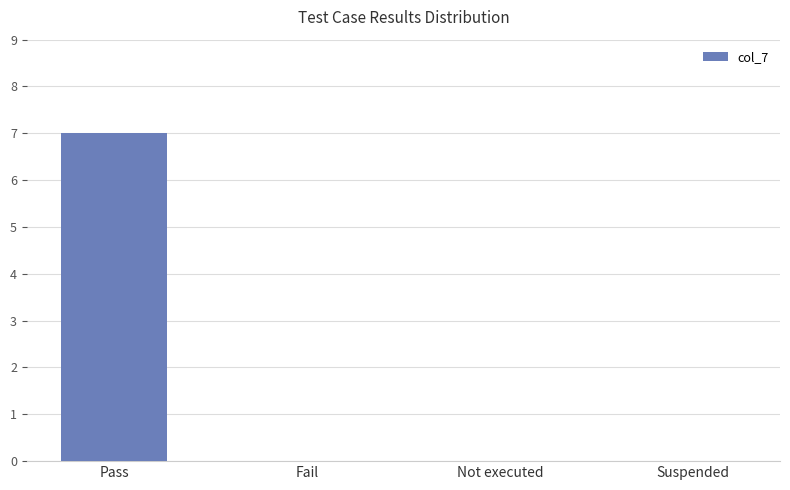

How many distinct data groups are displayed?

1